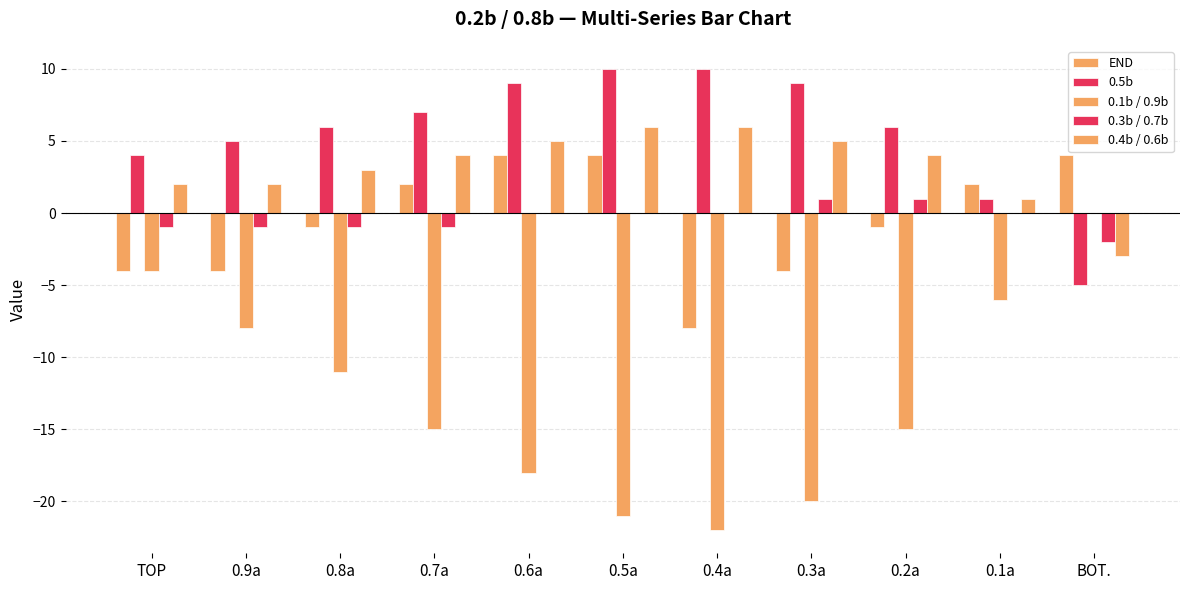

The value of 0.5b at 0.2a is 3. True or false?

False